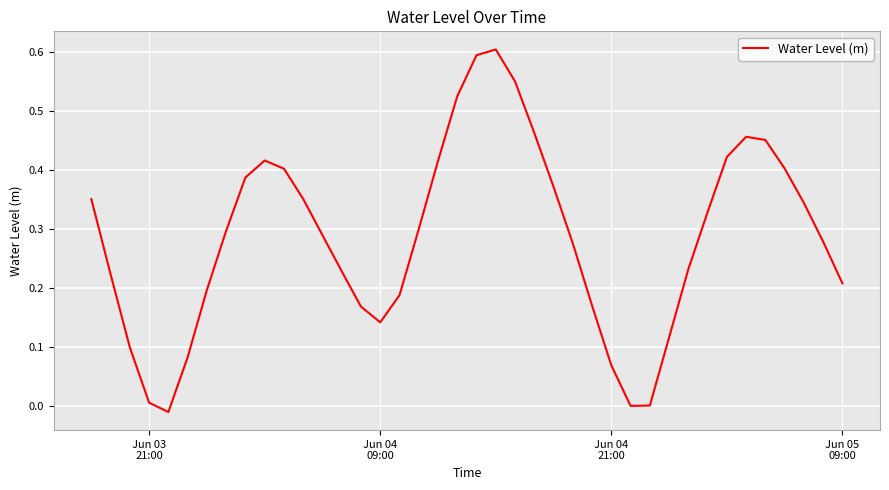

How many interior local peaks (higher than both neighbors) does the data have?

3